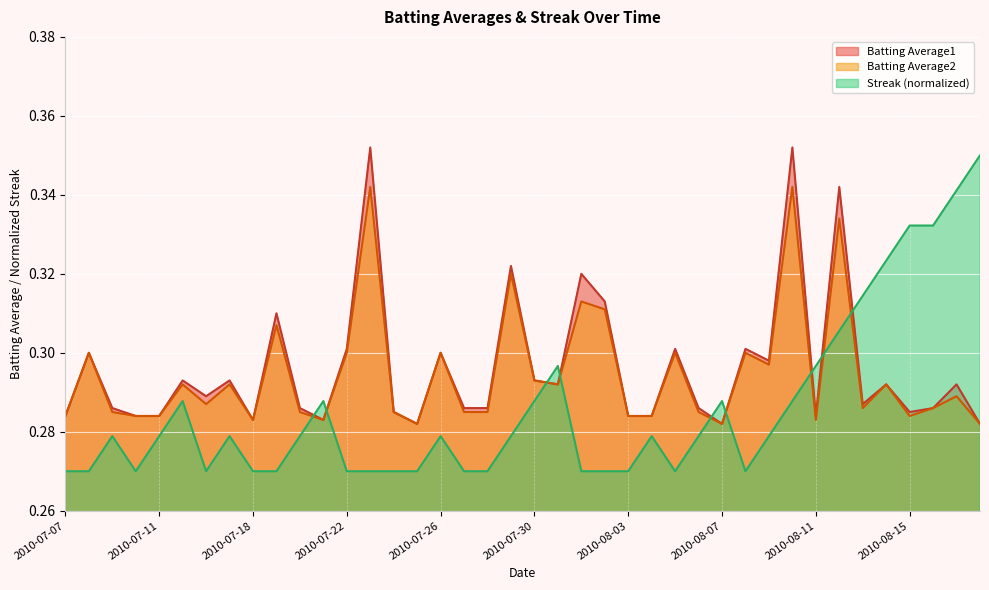

What is the average value of the Streak series?

0.3